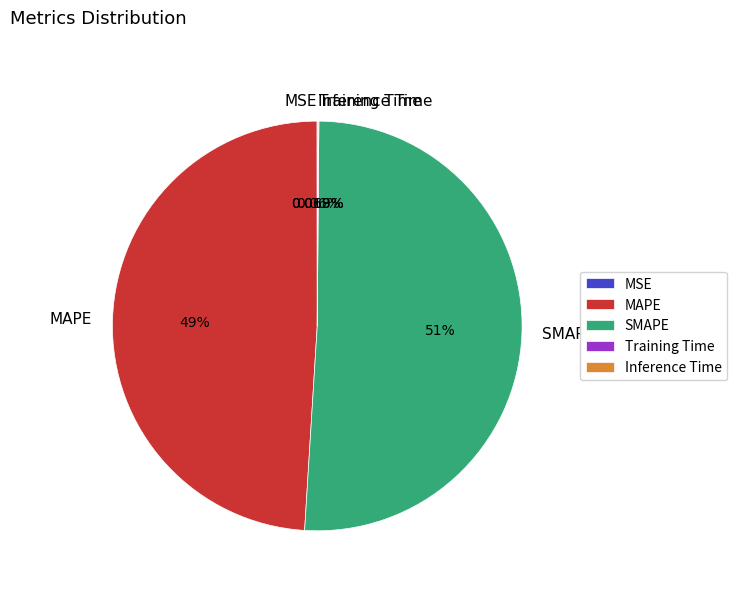

Which slice is the largest?

SMAPE